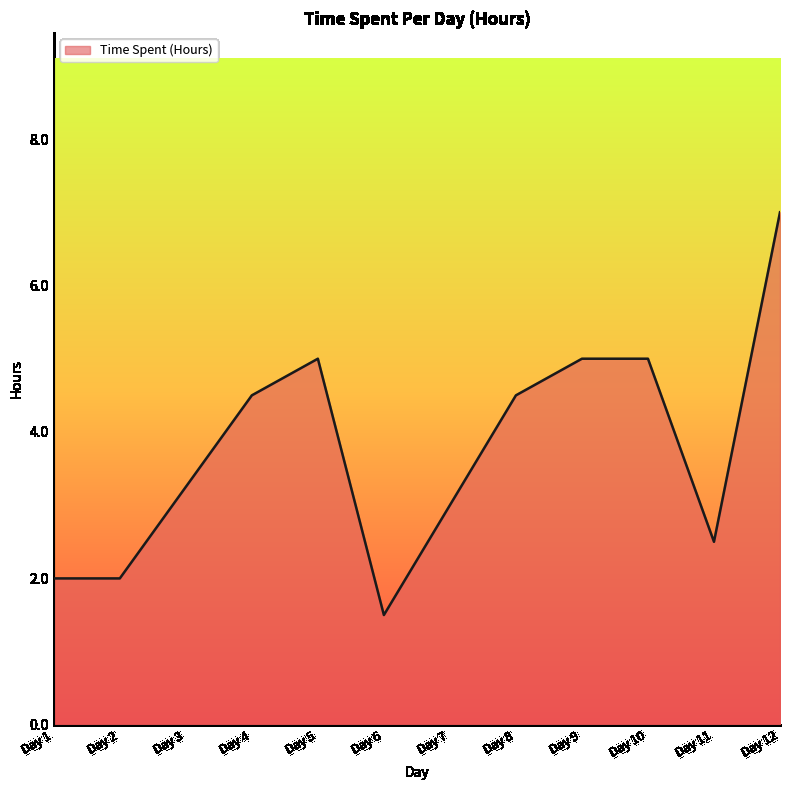

At which category does the chart reach its peak across all series?

Day 12